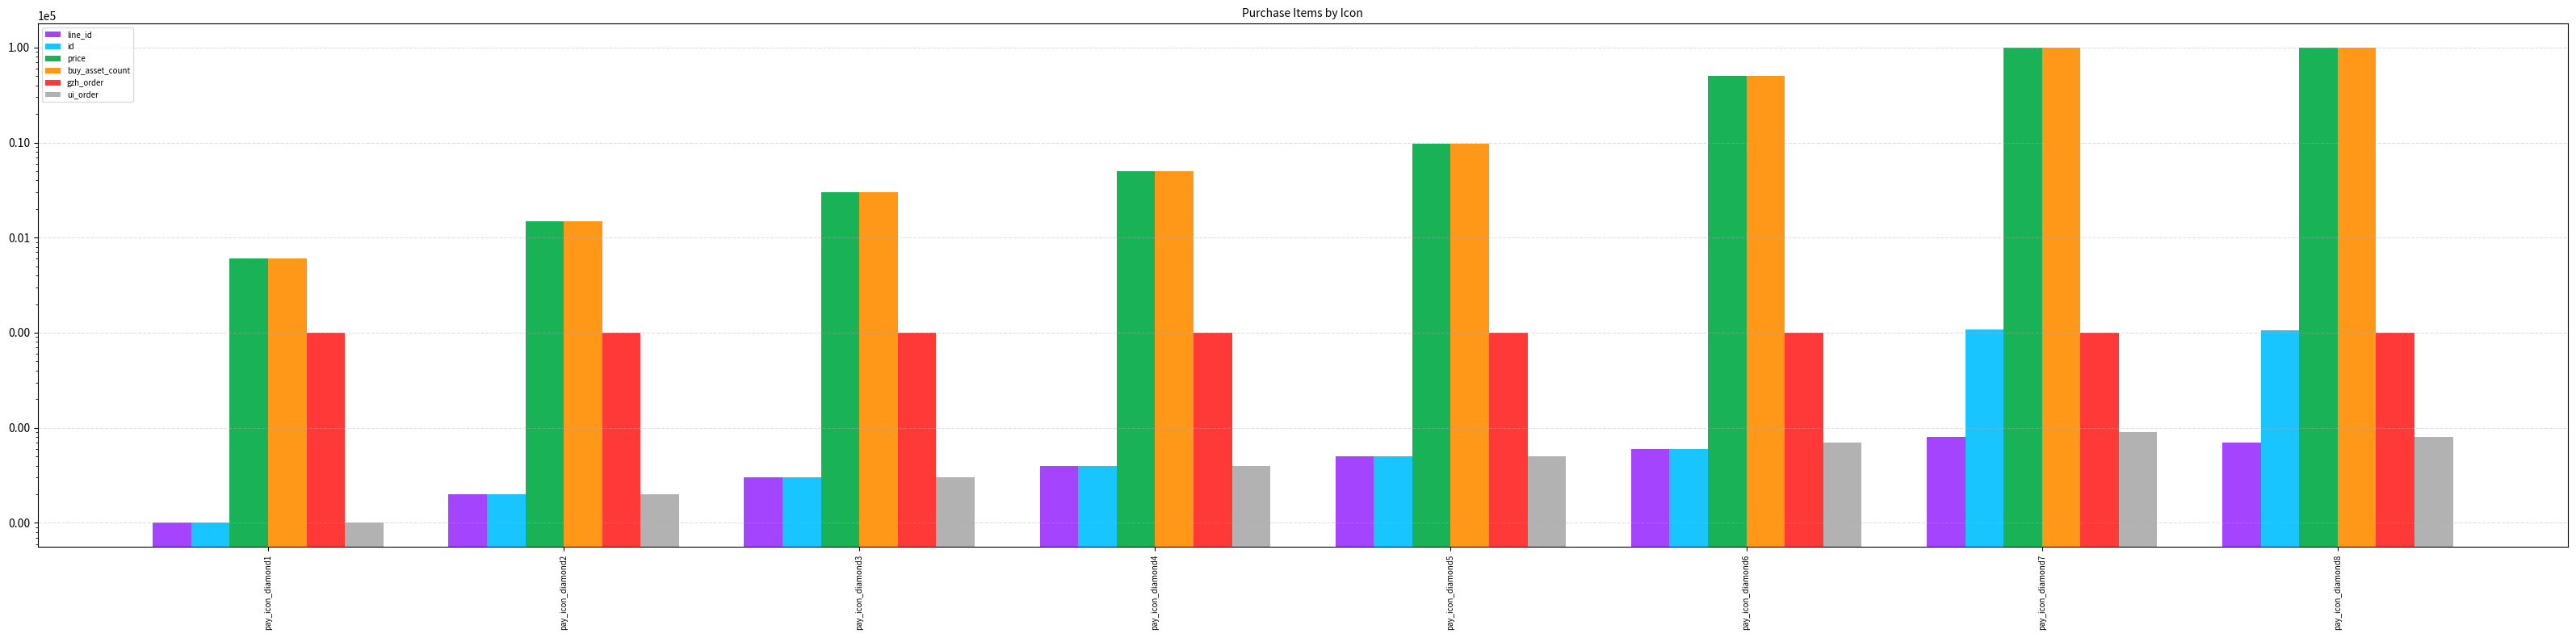

What is the sum of the ui_order values at pay_icon_diamond8 and pay_icon_diamond6?

15